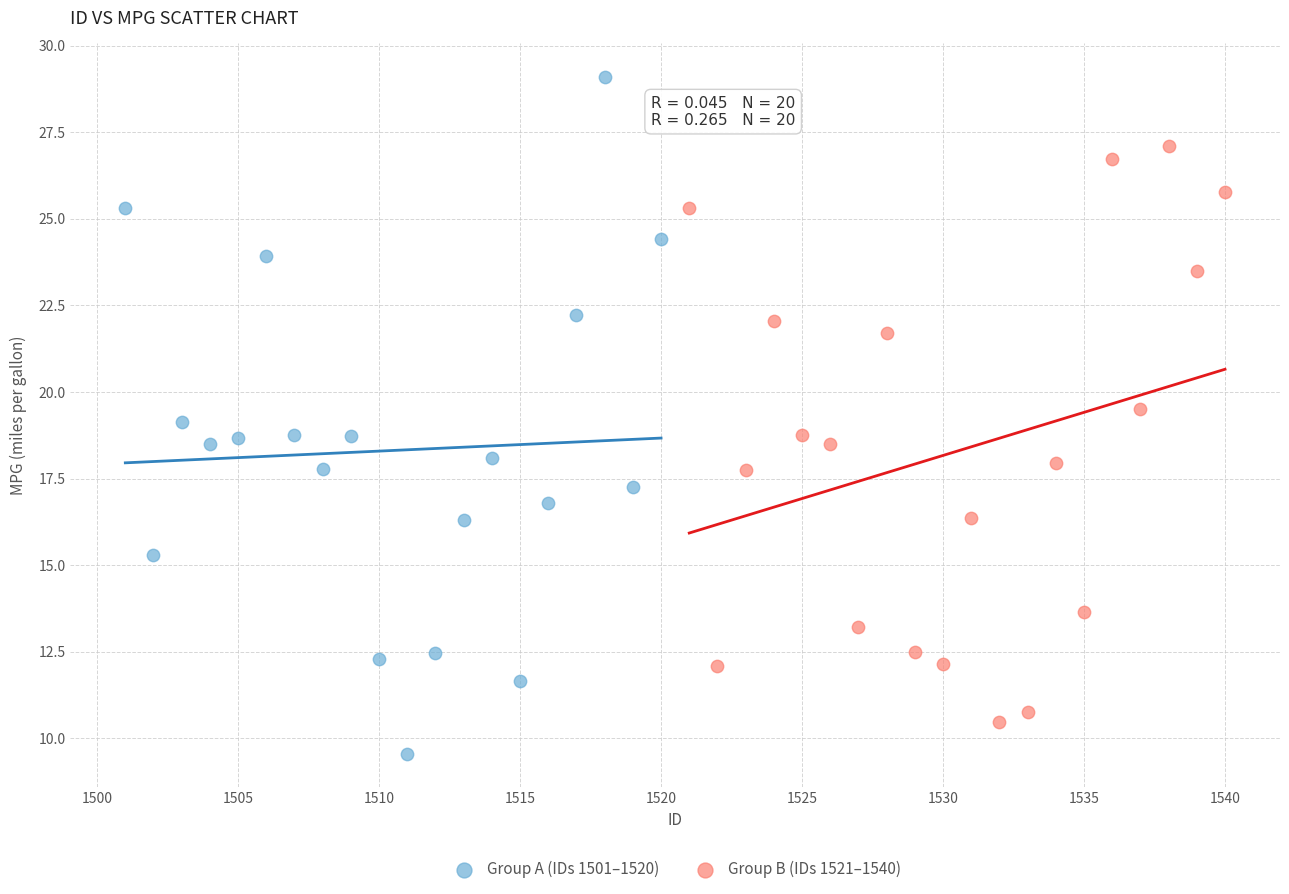

Which series has the widest spread of Y values?

Group A (IDs 1501–1520)